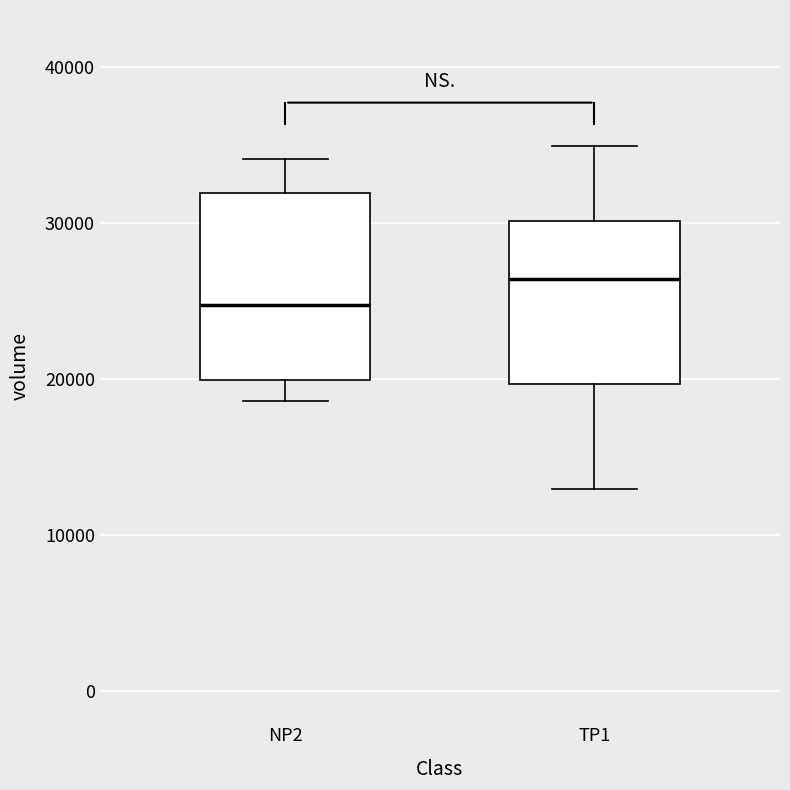

Reading left to right, transcribe this box plot: for each box, give where its median line is, the range the box spans, and where its two whiskers end, as read against the y-axis. The values are not printed on the chart, so give them approximately, as read against the axis.

NP2: median 25000, box 20000 to 32000, whiskers 19000 to 34000
TP1: median 26000, box 20000 to 30000, whiskers 13000 to 35000